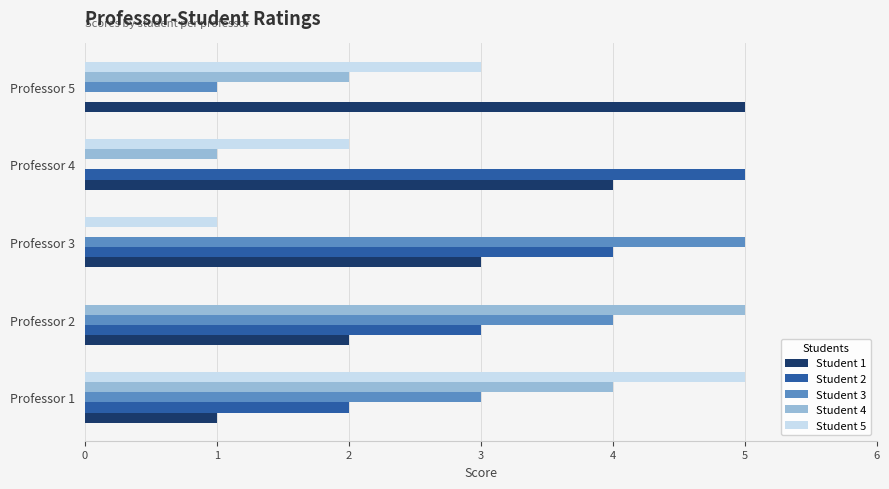

Is the value of Student 1 at Professor 4 greater than the value of Student 2 at Professor 2?

Yes